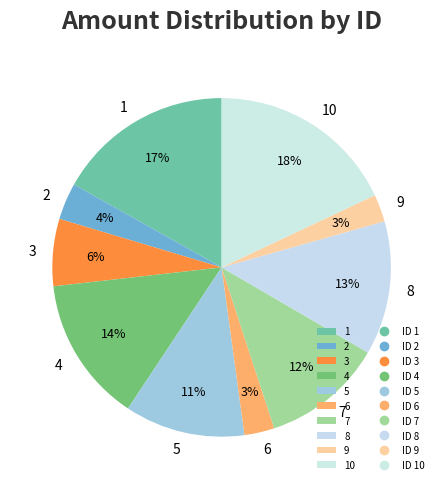

Which category has the biggest portion of the pie?

10